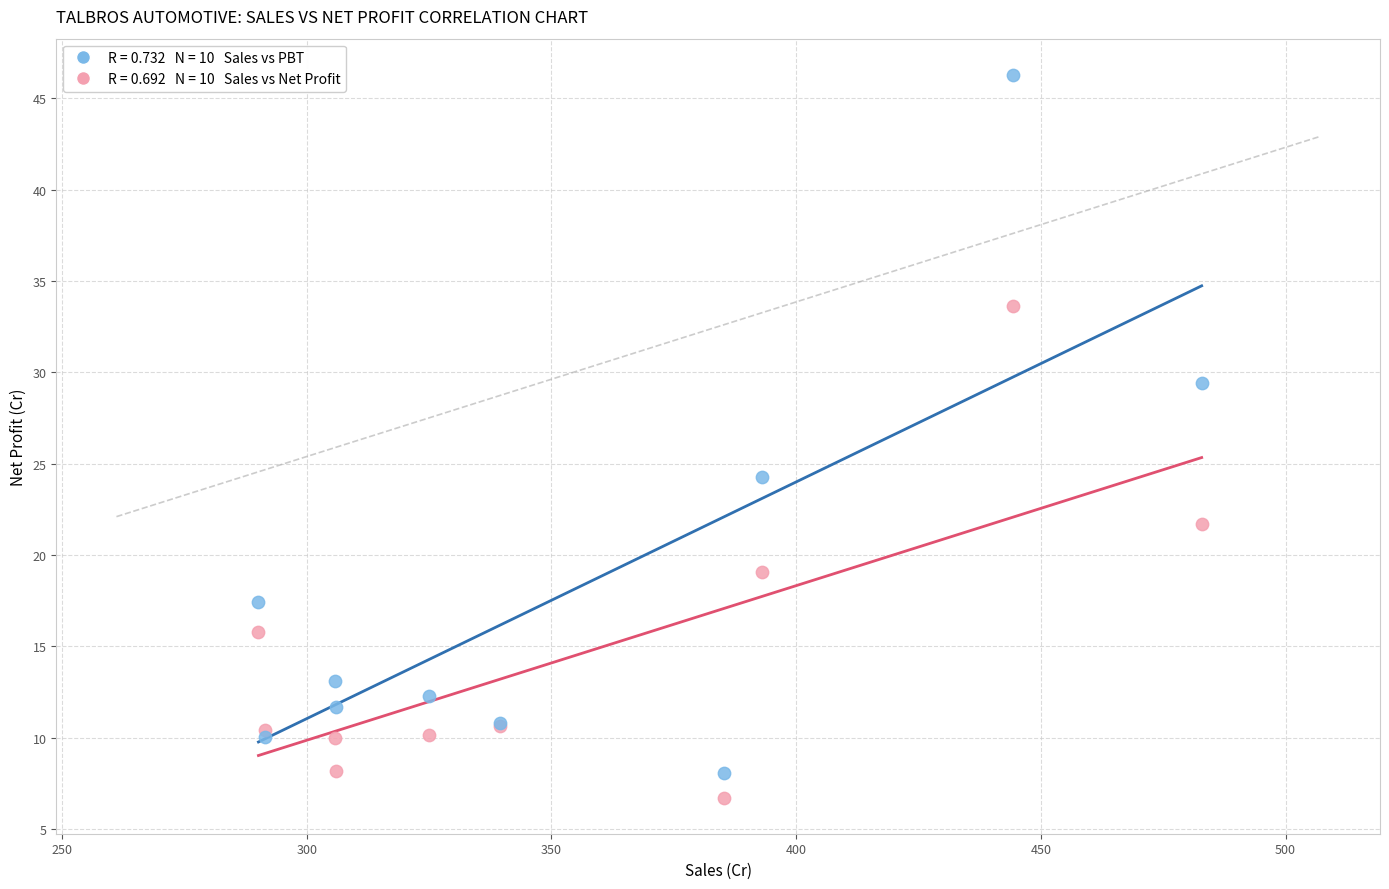

Across all series, what Y value is closest to 26?

24.3